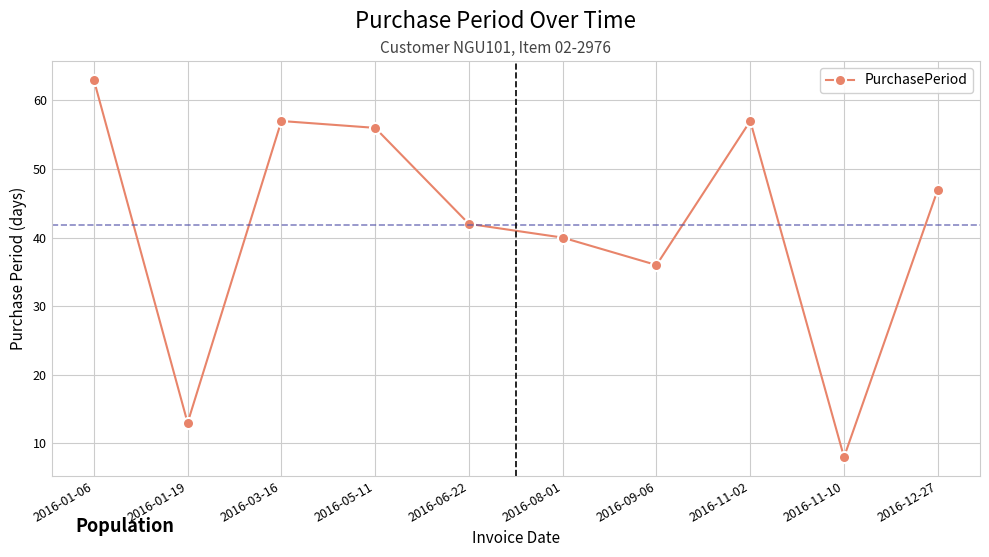

How many values are below 47?

5